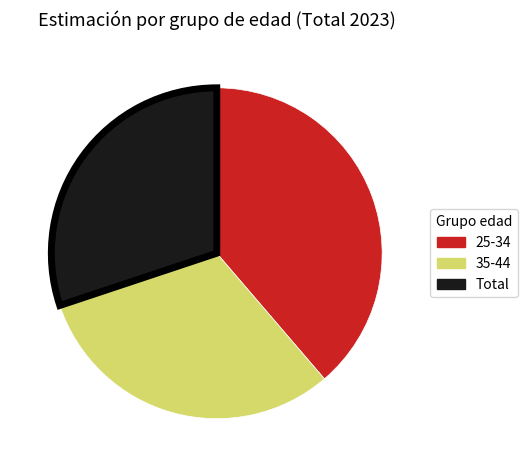

Is it true that 25-34 is 28% of the pie?

False